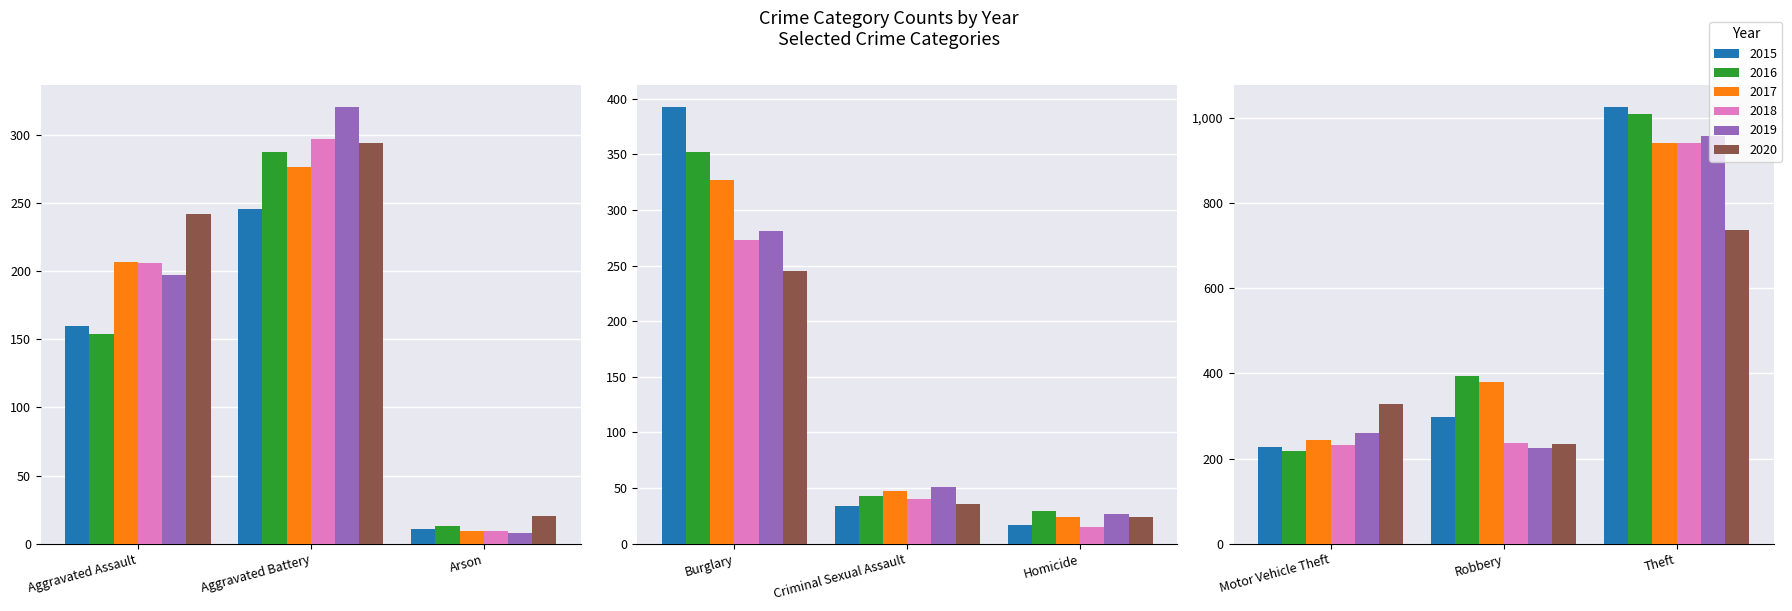

What is the difference between the maximum and minimum values in the 2017 series?

932